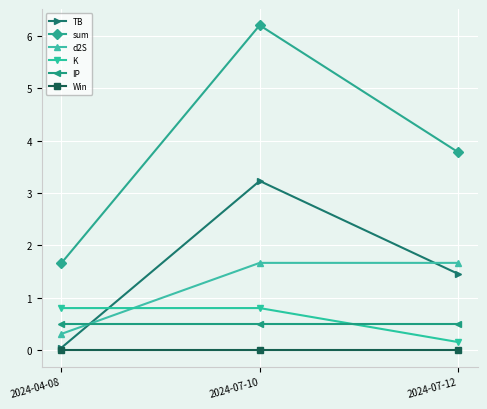

What is the highest value of the sum series?

6.2